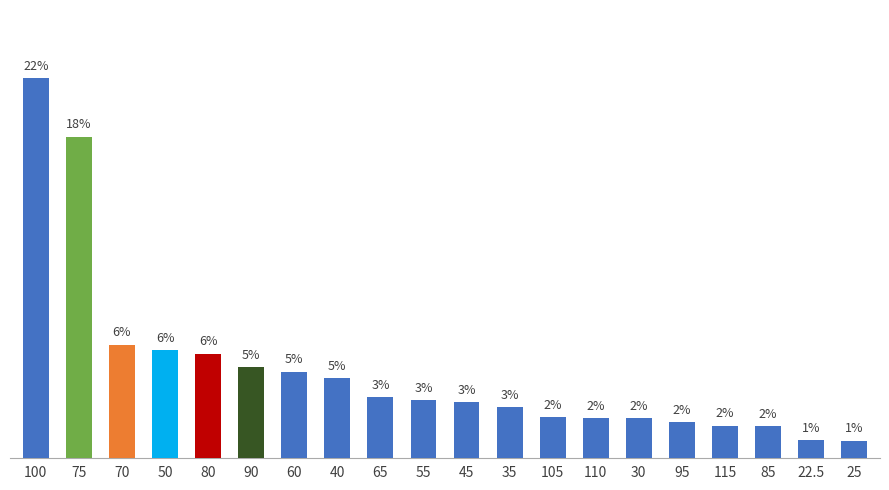

Are the bars horizontal?

No